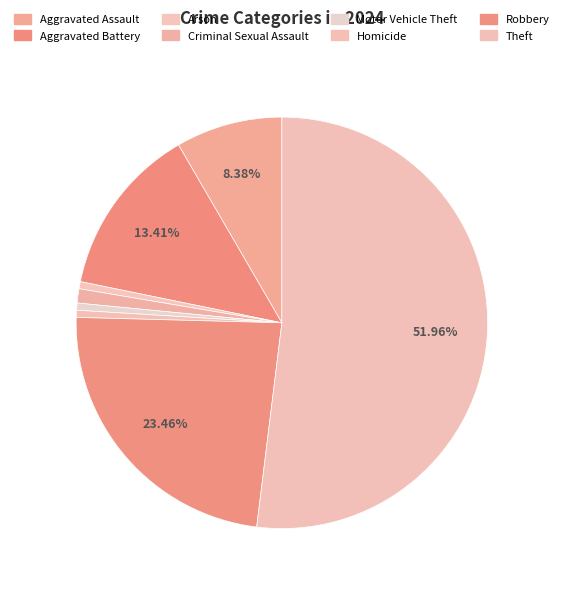

Count the number of slices in the pie.

8